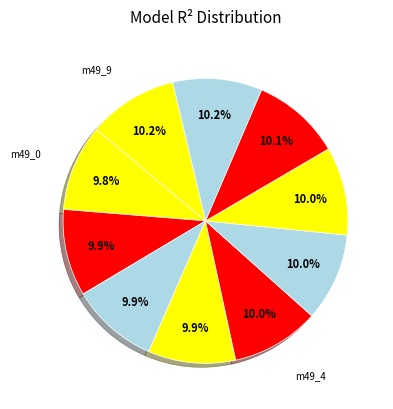

Which slice is the largest?

model_4_49_9